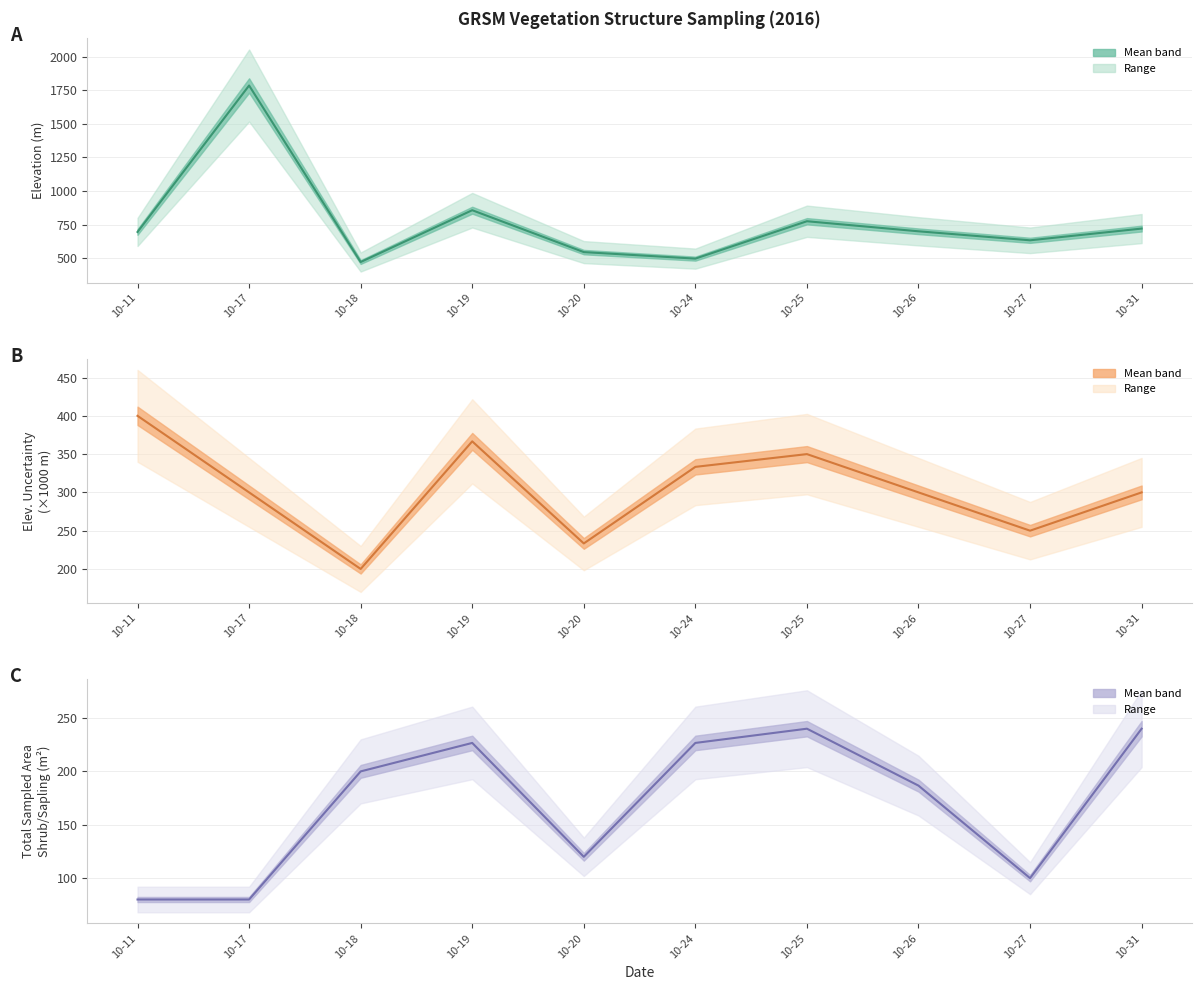

Between 10-18 and 10-24, which series saw the biggest shift?

elevationUncertainty mean